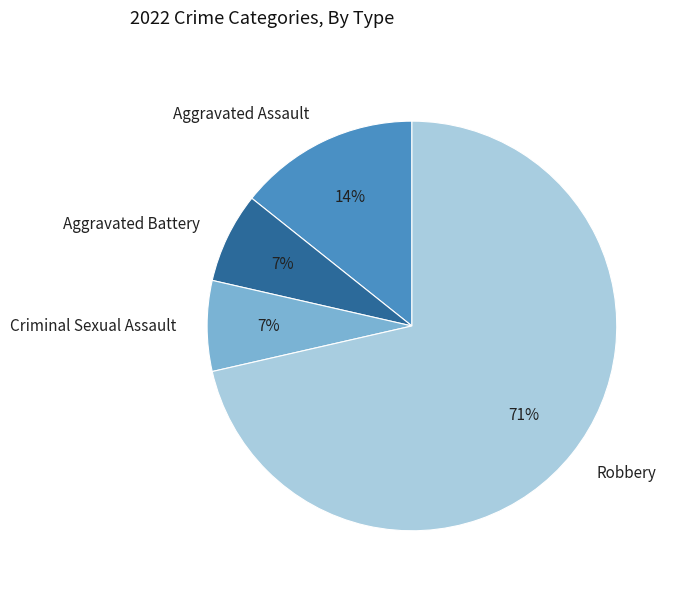

Is it true that Aggravated Battery is 22% of the pie?

False